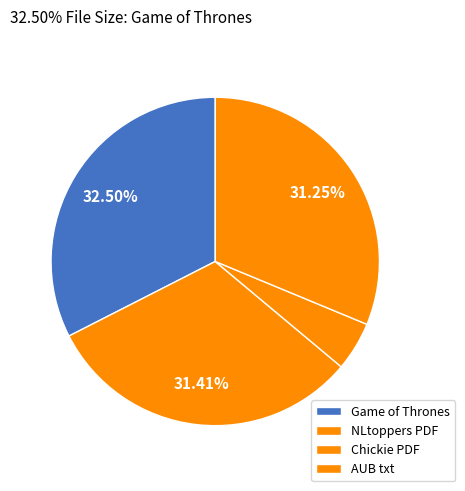

Is there any slice that represents more than half of the pie?

No